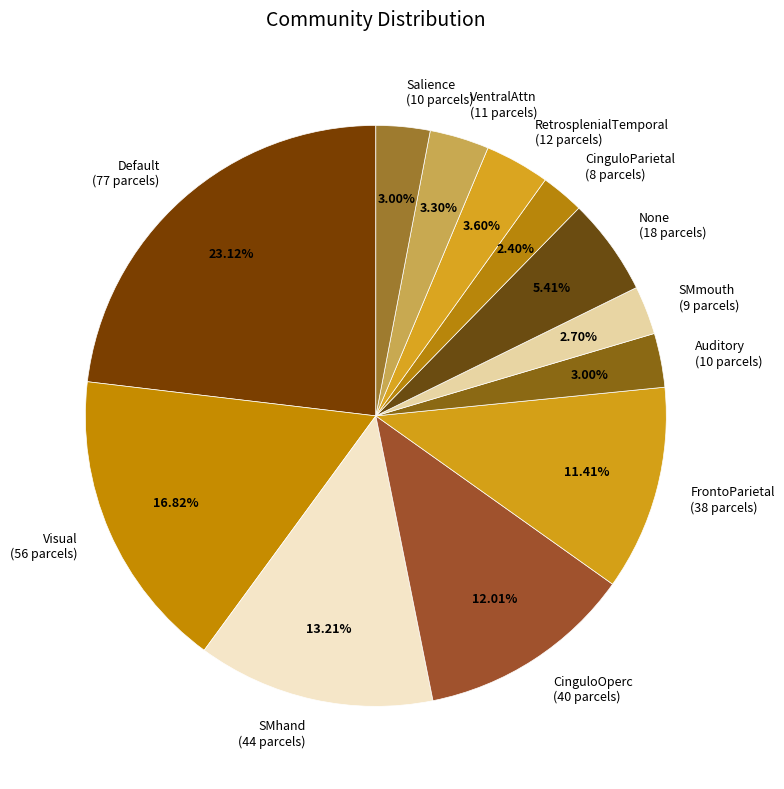

The Default slice represents 18% of the pie. True or false?

False